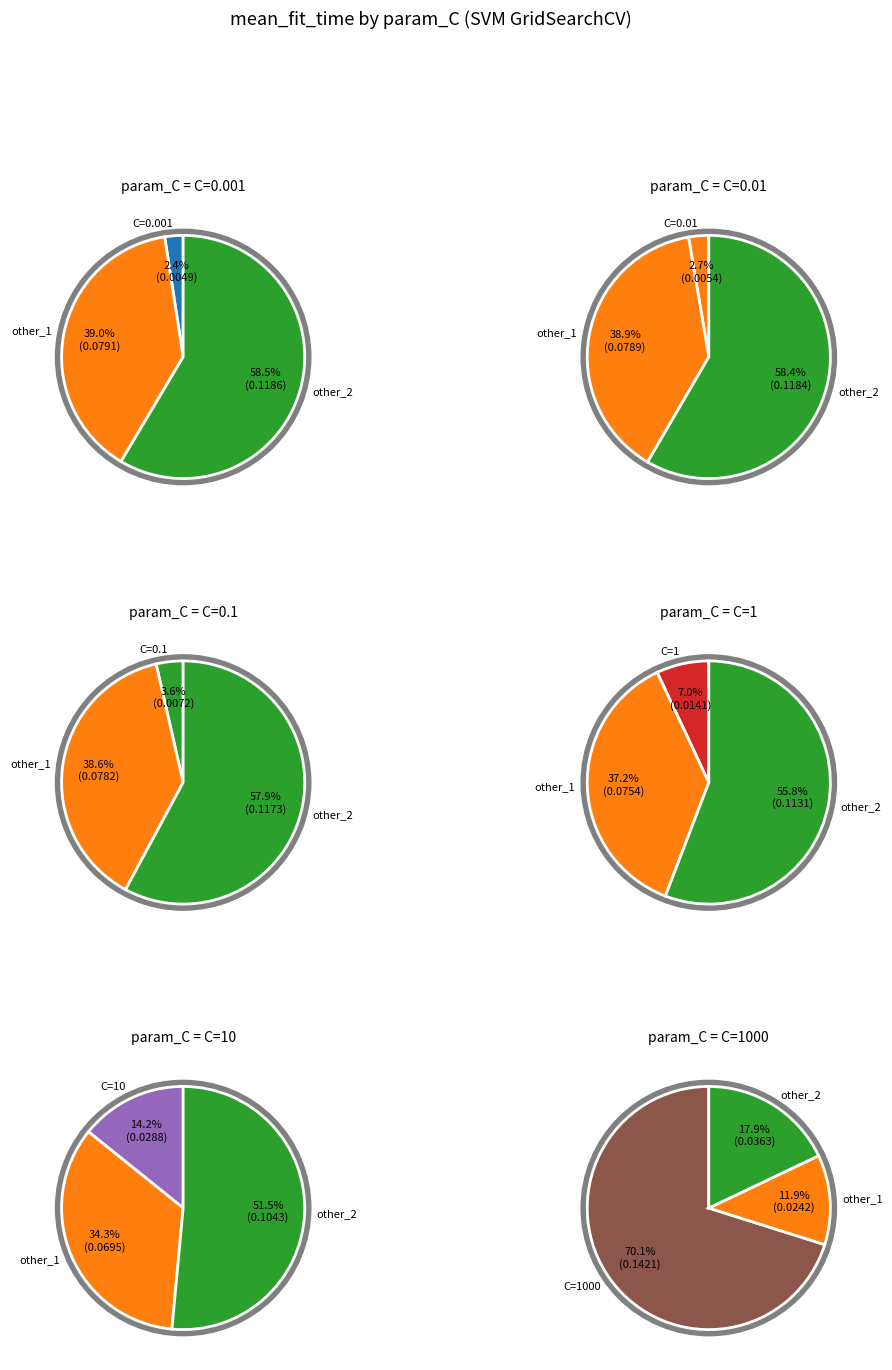

To the nearest percent, what is the difference between the largest and smallest slice percentages?

68%